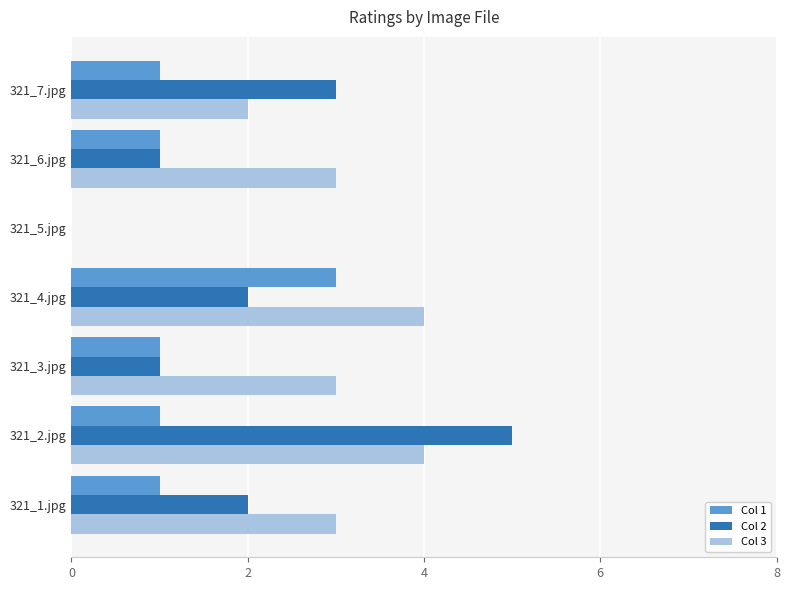

At which label does Col 2 reach its peak?

321_2.jpg